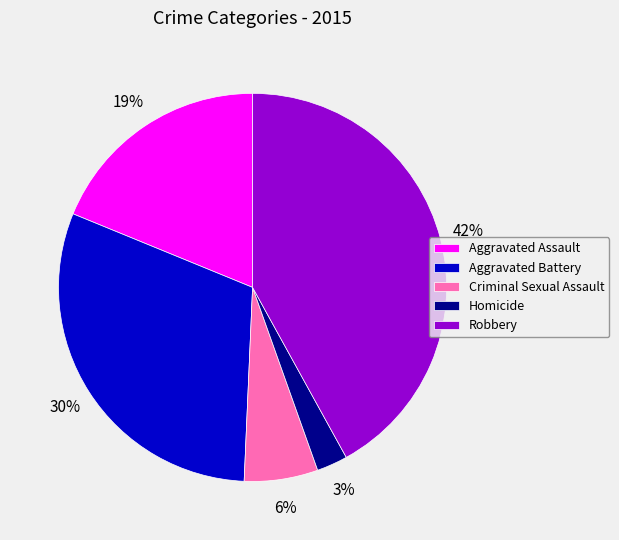

How many slices are in this pie chart?

5